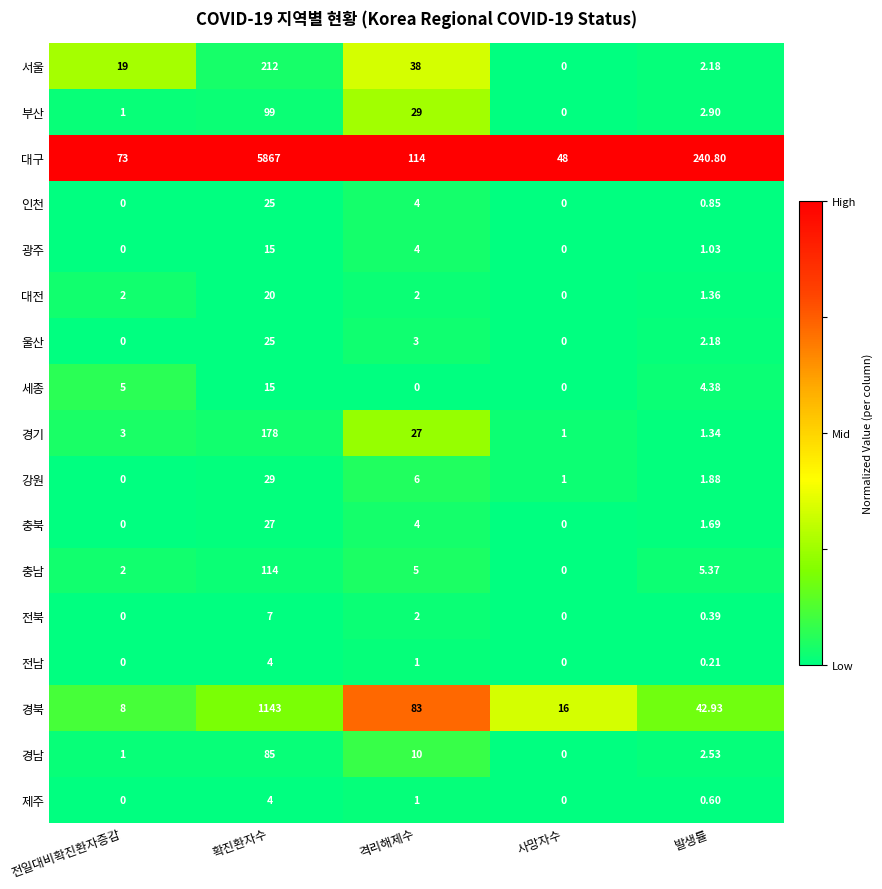

Which label corresponds to the largest value in the chart?

확진환자수